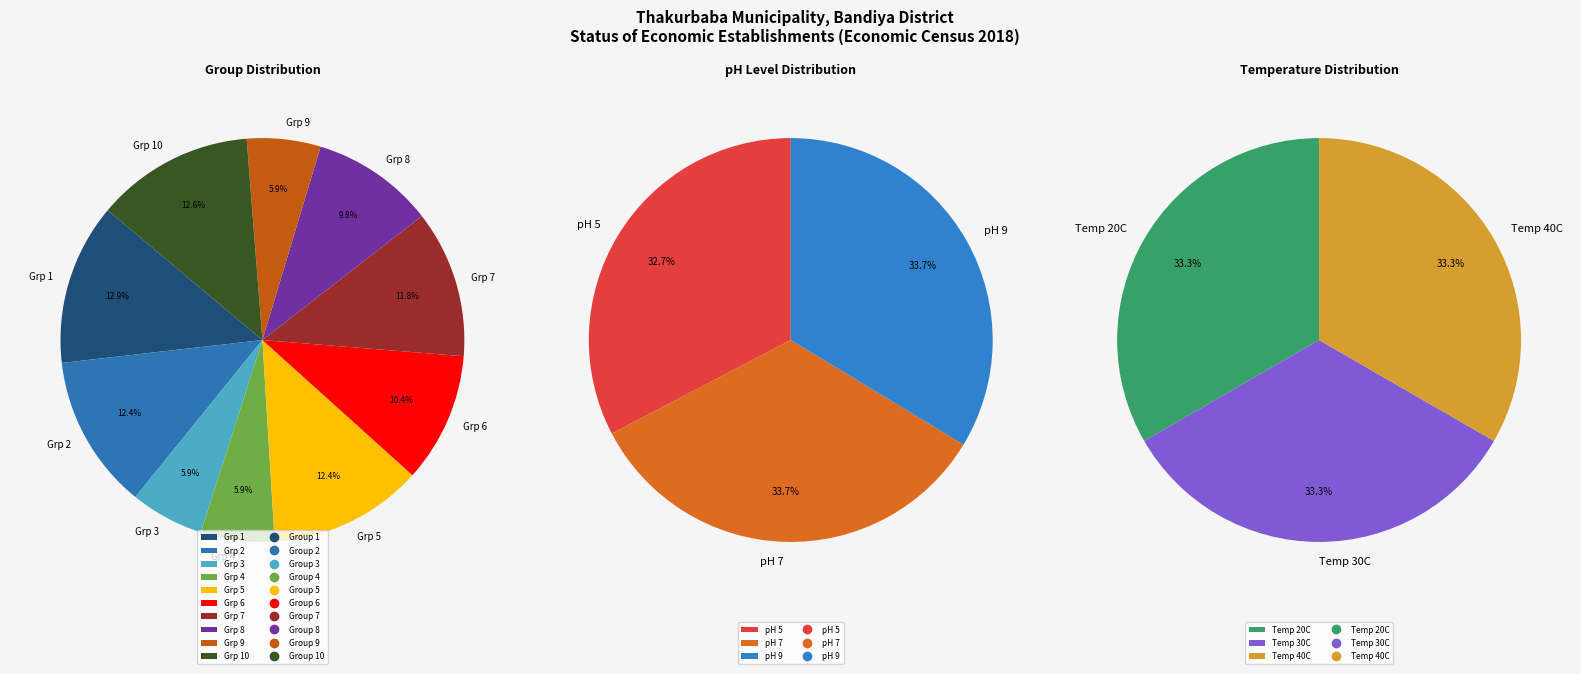

Is it true that Group 8 is 10% of the pie?

True